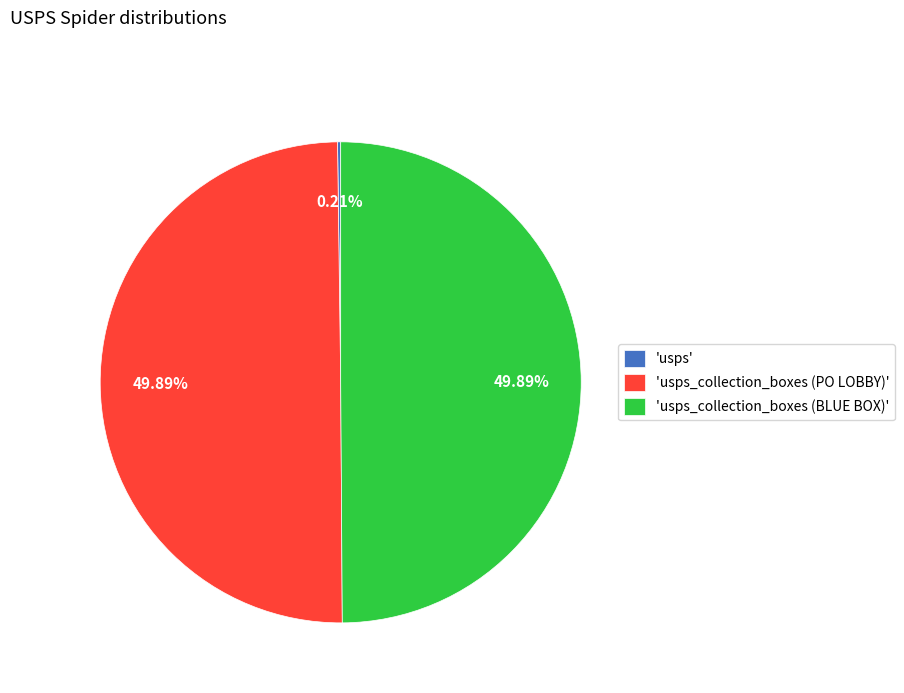

Approximately how many times larger is the value at 'usps_collection_boxes (BLUE BOX)' compared to 'usps_collection_boxes (PO LOBBY)'?

1.0